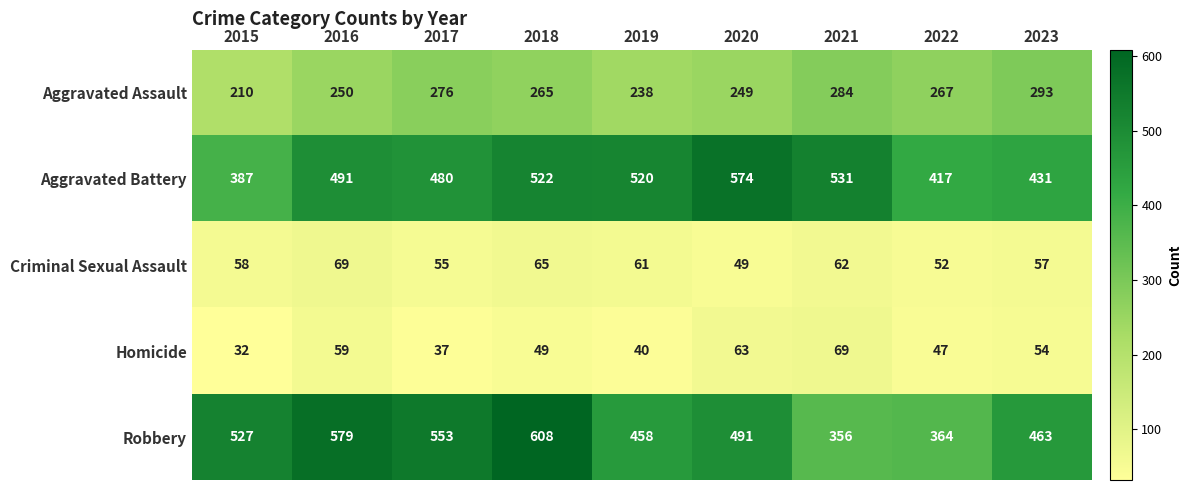

Which series changed the most between 2016 and 2019?

Robbery